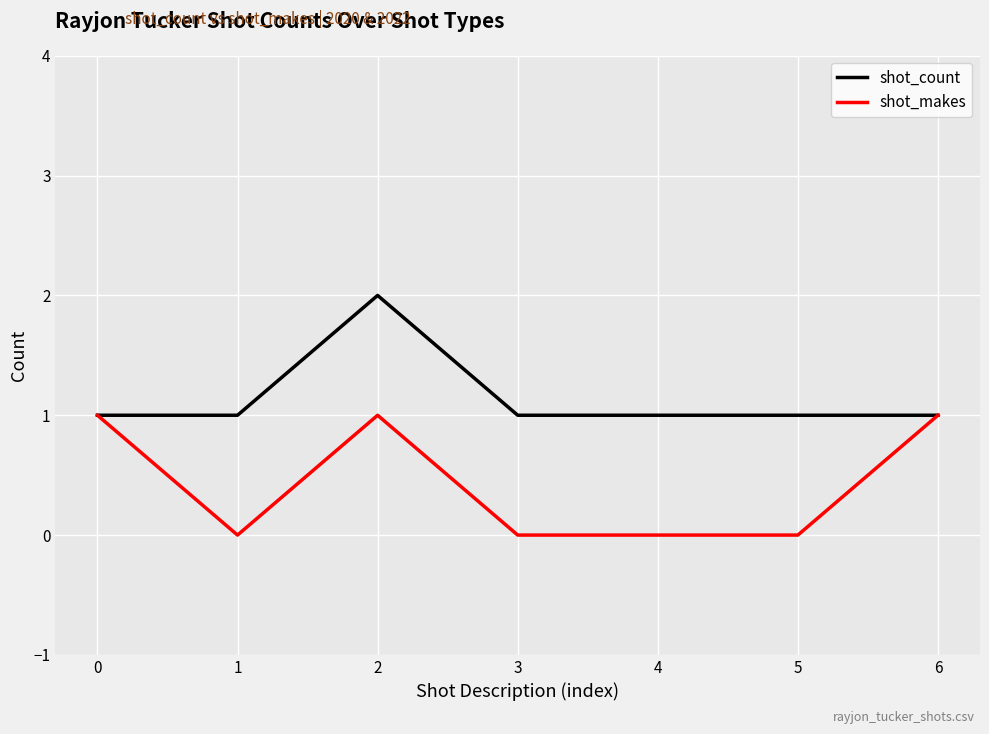

True or false: shot_makes has a value of 0 at 6.

False